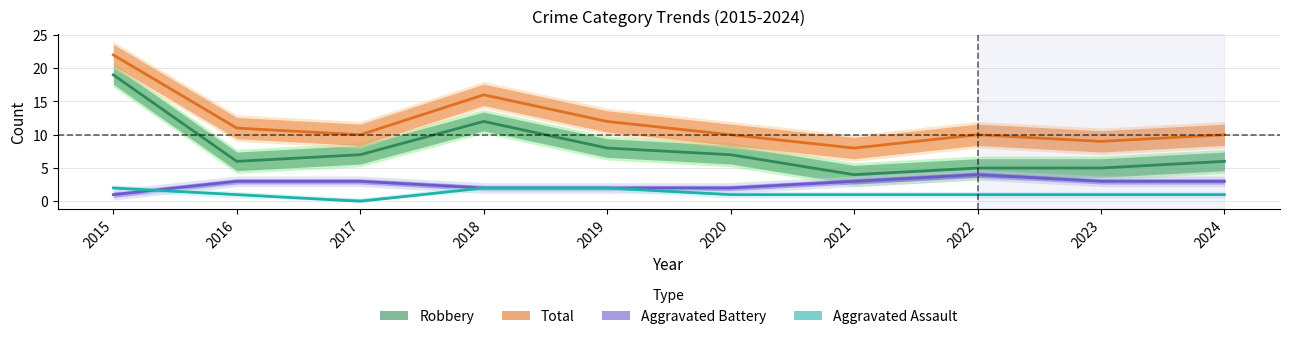

Reading left to right, extract all data points from this chart.

Aggravated Assault: 2015=2	2016=1	2017=0	2018=2	2019=2	2020=1	2021=1	2022=1	2023=1	2024=1
Aggravated Battery: 2015=1	2016=3	2017=3	2018=2	2019=2	2020=2	2021=3	2022=4	2023=3	2024=3
Robbery: 2015=19	2016=6	2017=7	2018=12	2019=8	2020=7	2021=4	2022=5	2023=5	2024=6
Total: 2015=22	2016=11	2017=10	2018=16	2019=12	2020=10	2021=8	2022=10	2023=9	2024=10